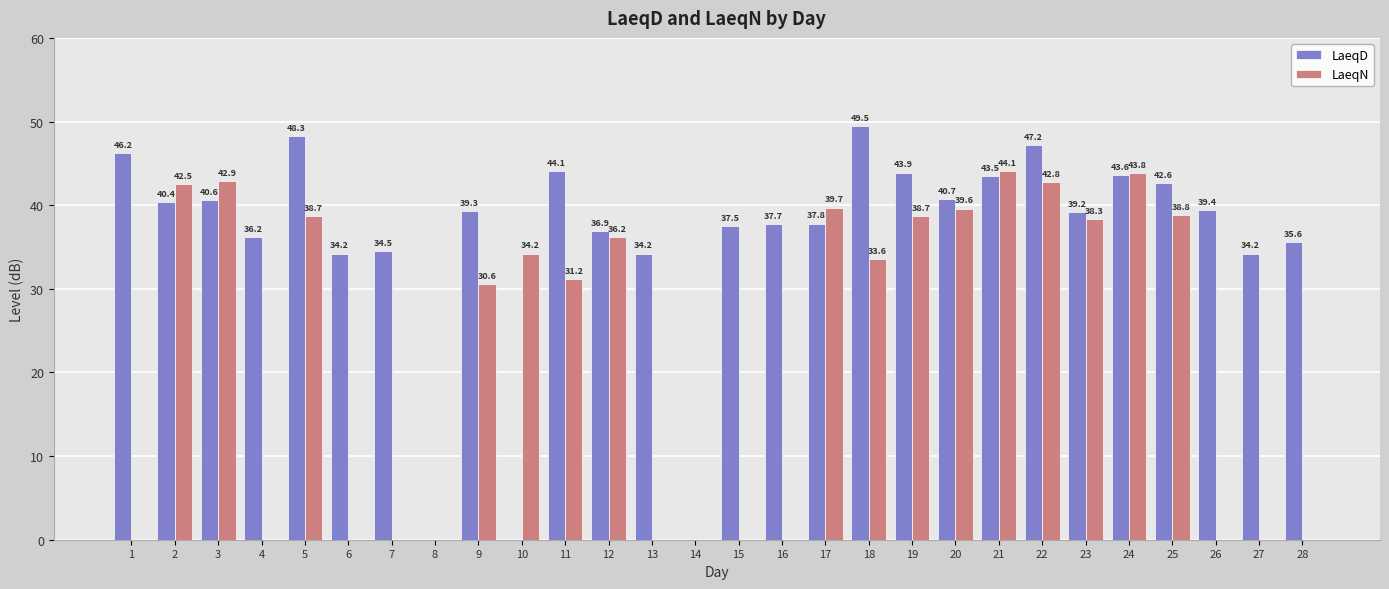

Is it true that LaeqN equals 17.0 at 12?

False